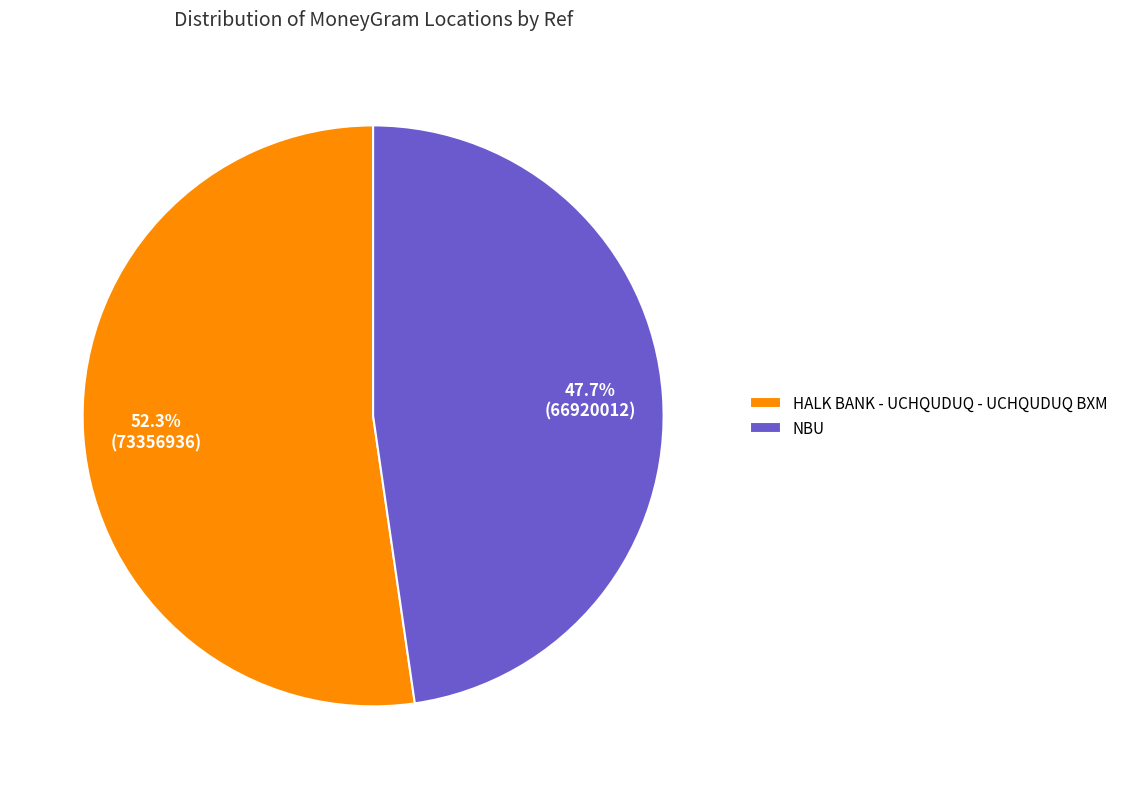

Does HALK BANK - UCHQUDUQ - UCHQUDUQ BXM account for over 50% of the chart?

Yes